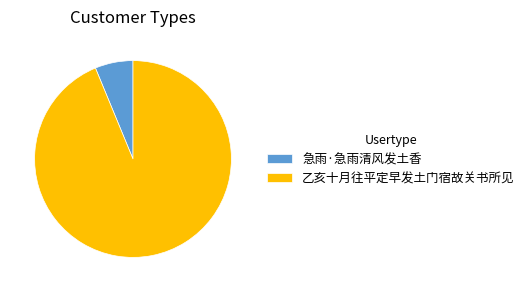

Is the sum of 急雨·急雨清风发土香 and 乙亥十月往平定早发土门宿故关书所见 greater than half?

Yes